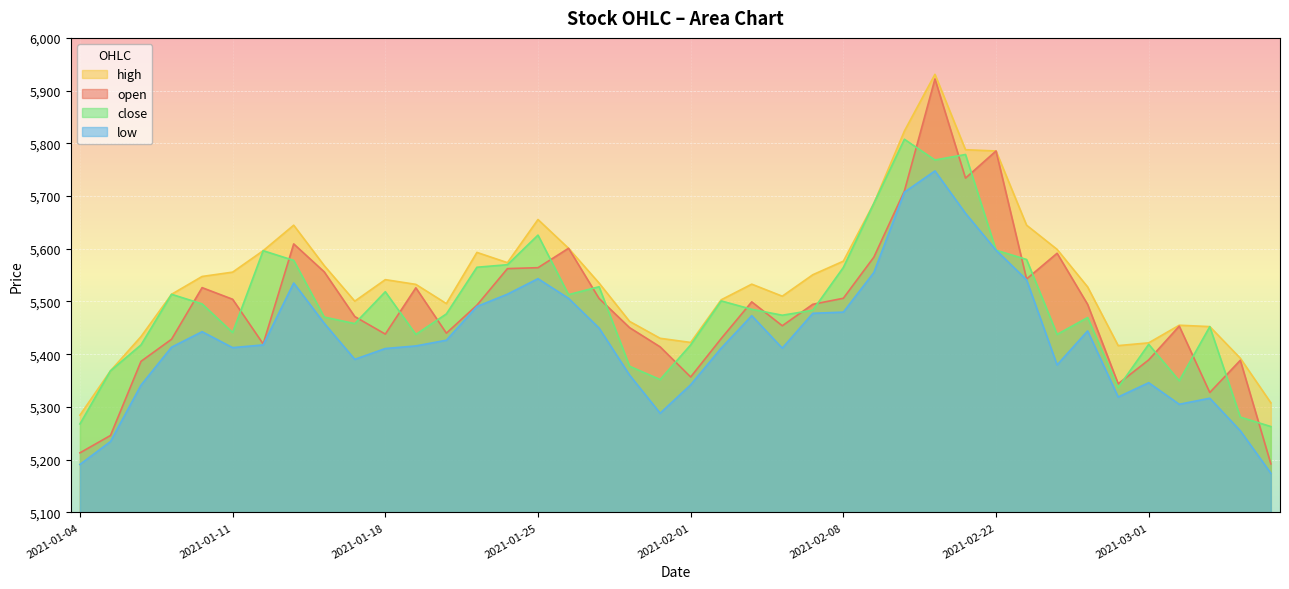

How many lines are shown in the chart?

4